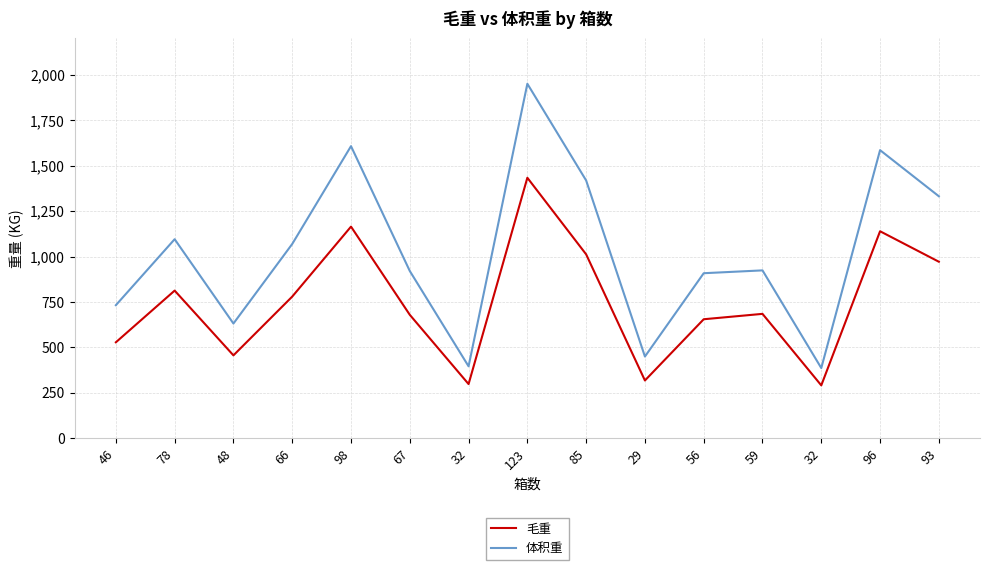

What is the lowest value of the 毛重 series?

291.2